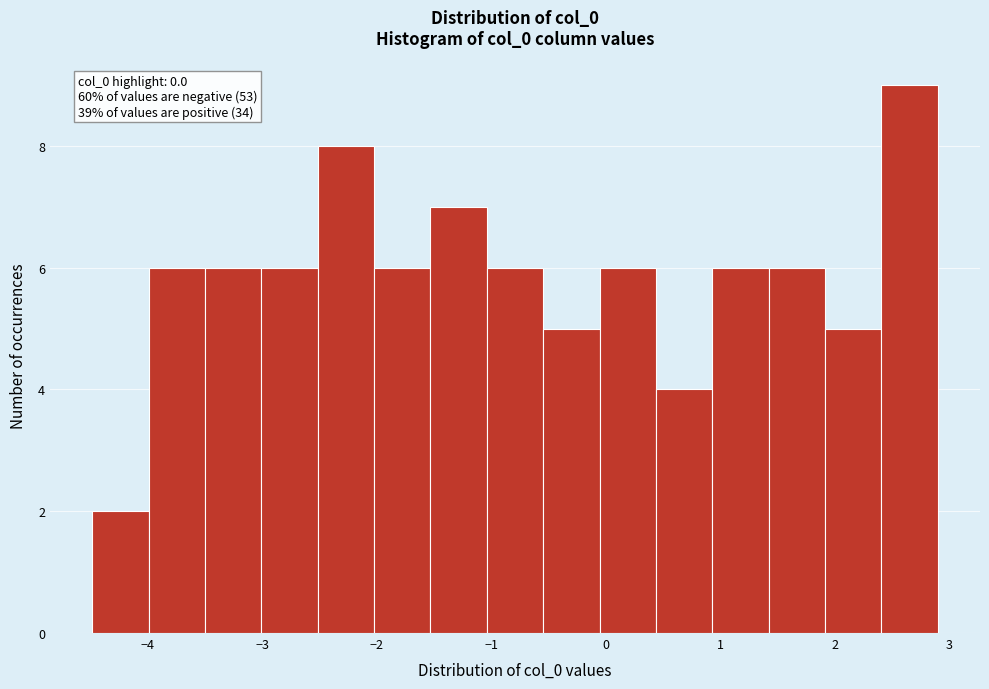

Which range on the x-axis has the tallest bar?

2.4 to 2.9